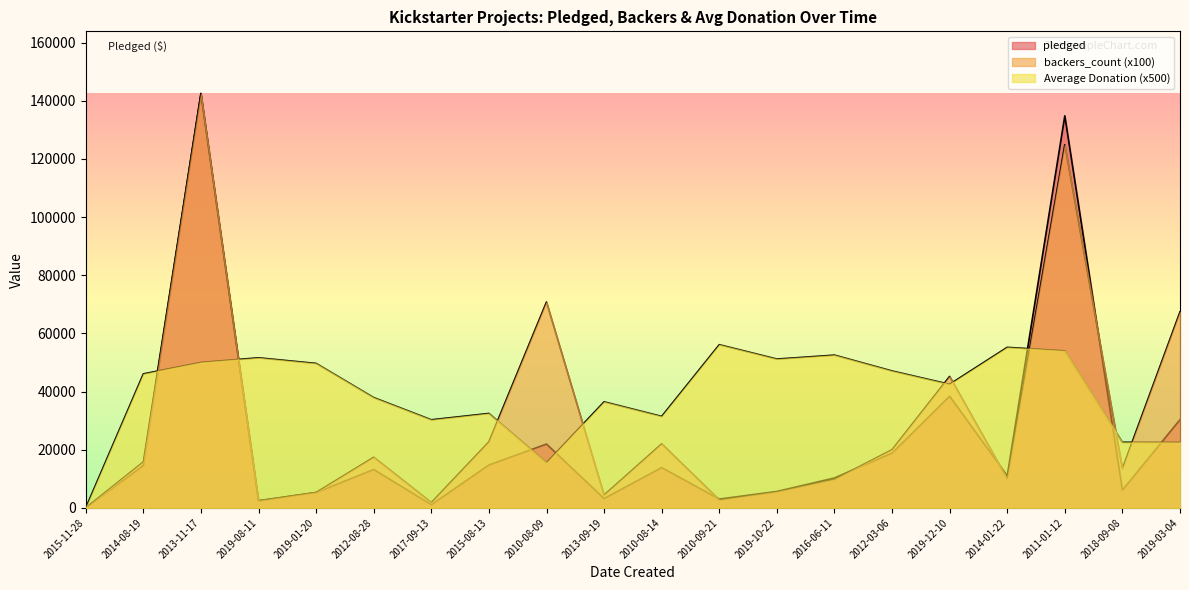

The pledged series shows 48213 at 2019-03-04. True or false?

False